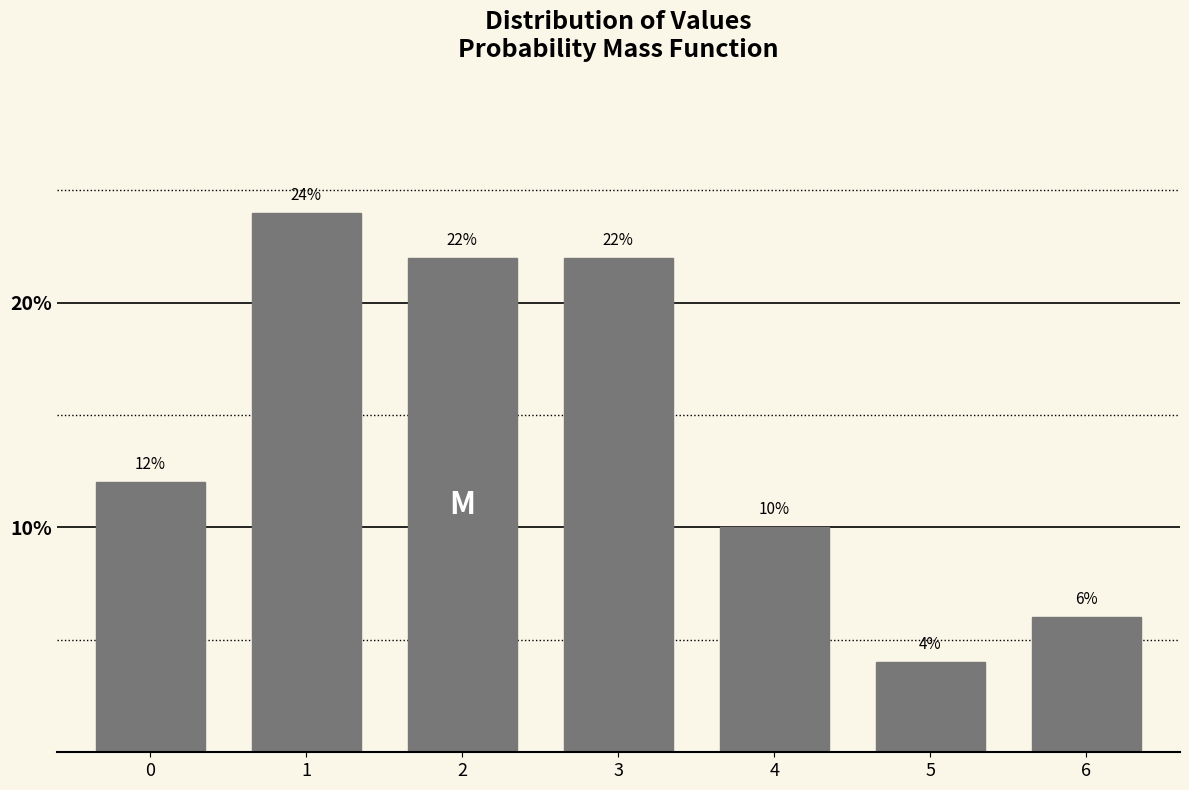

Reading left to right, extract all data points from this chart.

0=12	1=24	2=22	3=22	4=10	5=4	6=6